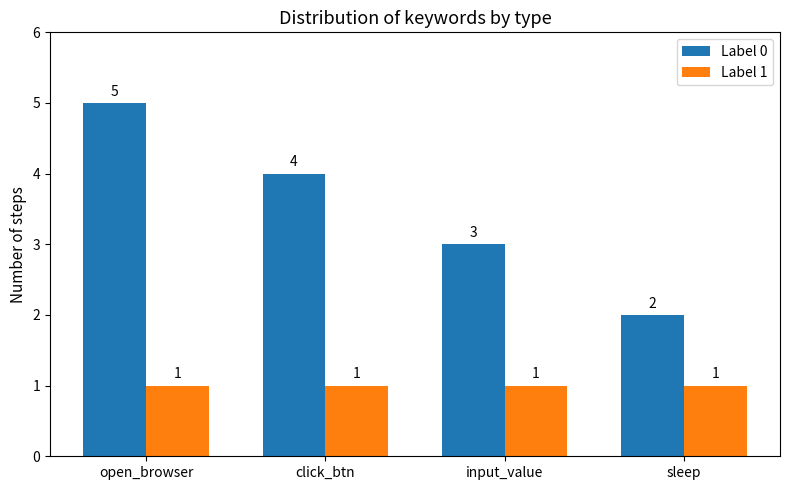

What is the label of the 2nd bar from the right?

input_value